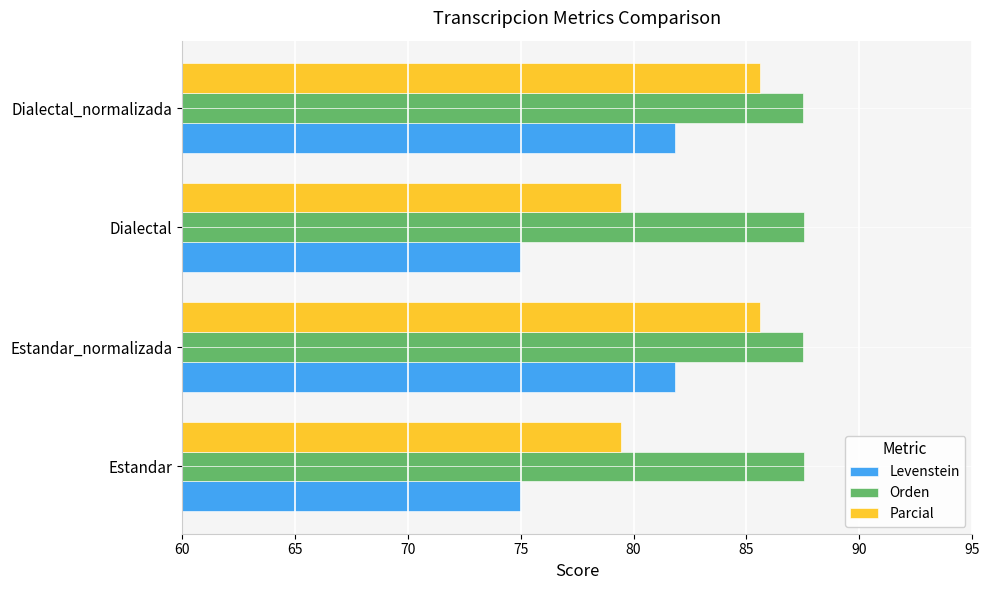

Which series has the largest range (max minus min)?

Levenstein